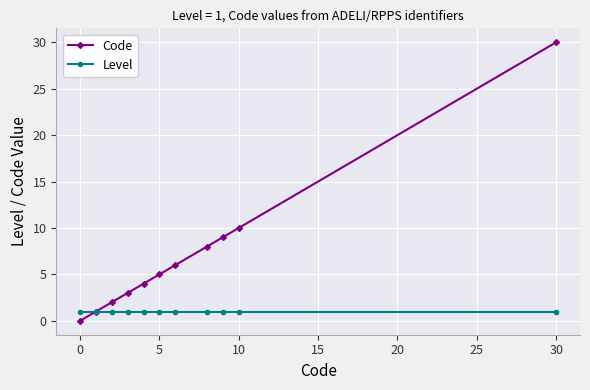

What is the value of the Level point at the 11th from the left?

1